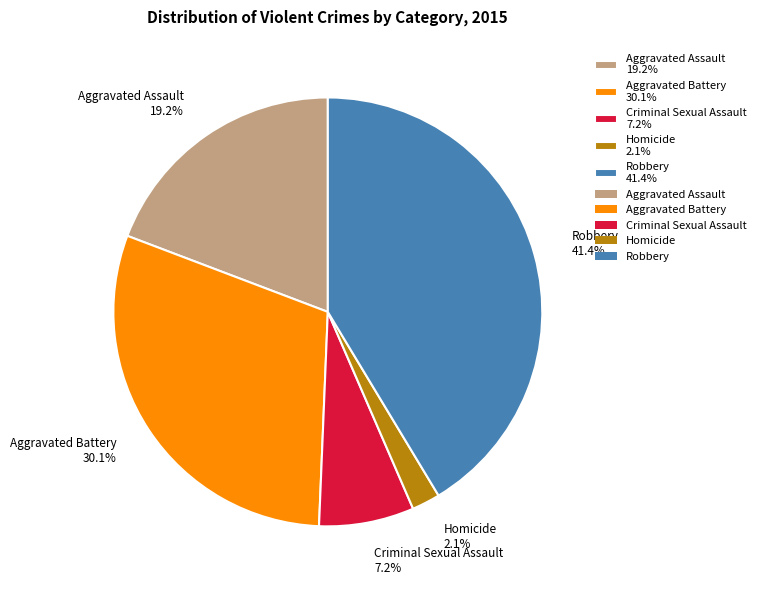

To the nearest percent, what percentage of the pie is Robbery?

41%